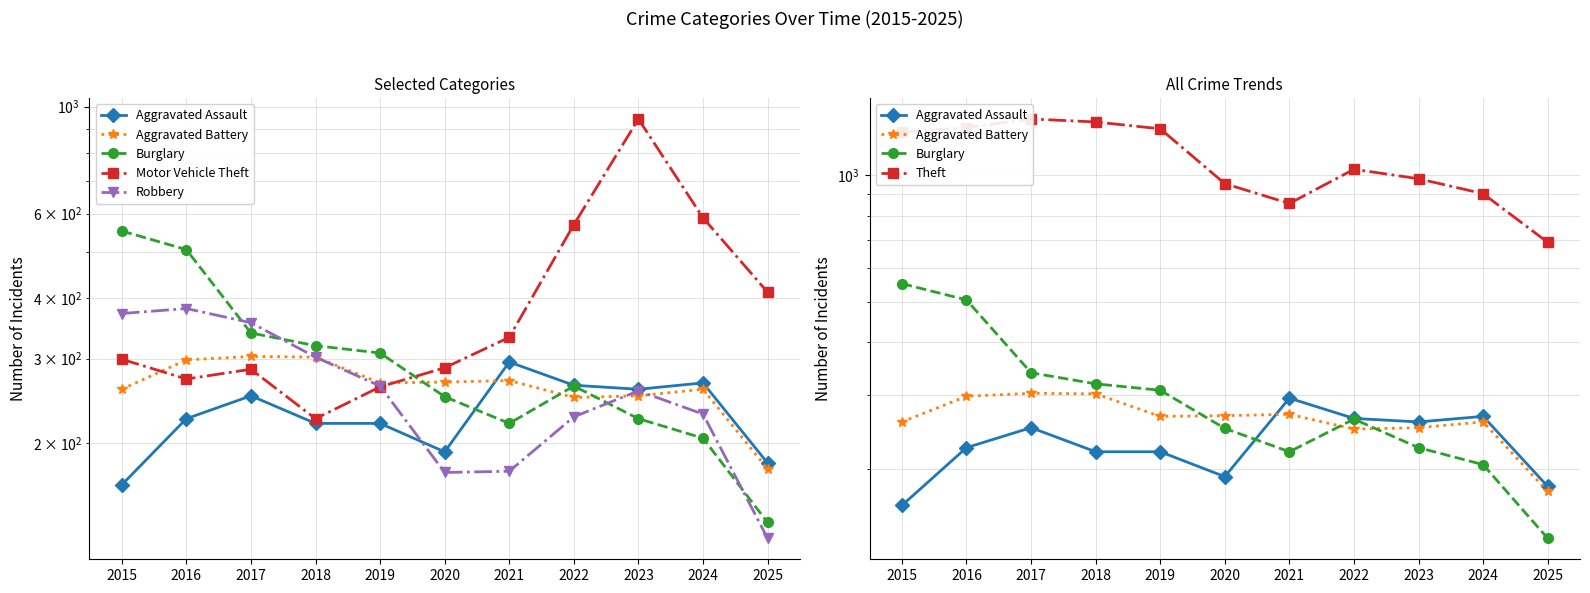

At 2015, list the series in order from smallest to largest.

Aggravated Assault, Aggravated Battery, Motor Vehicle Theft, Robbery, Burglary, Theft